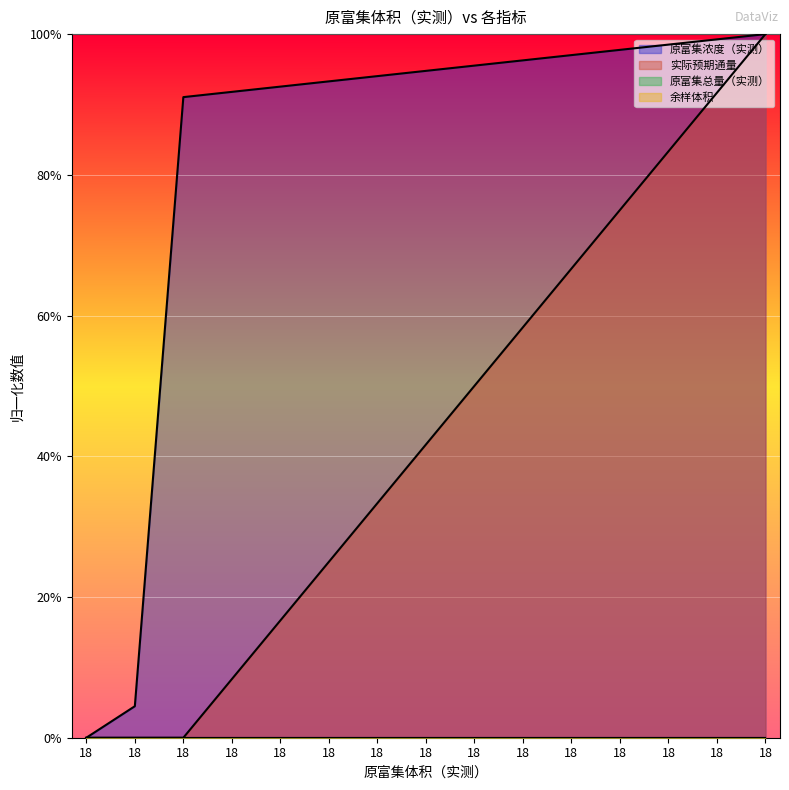

What is the maximum value for 原富集浓度（实测）?

1.0